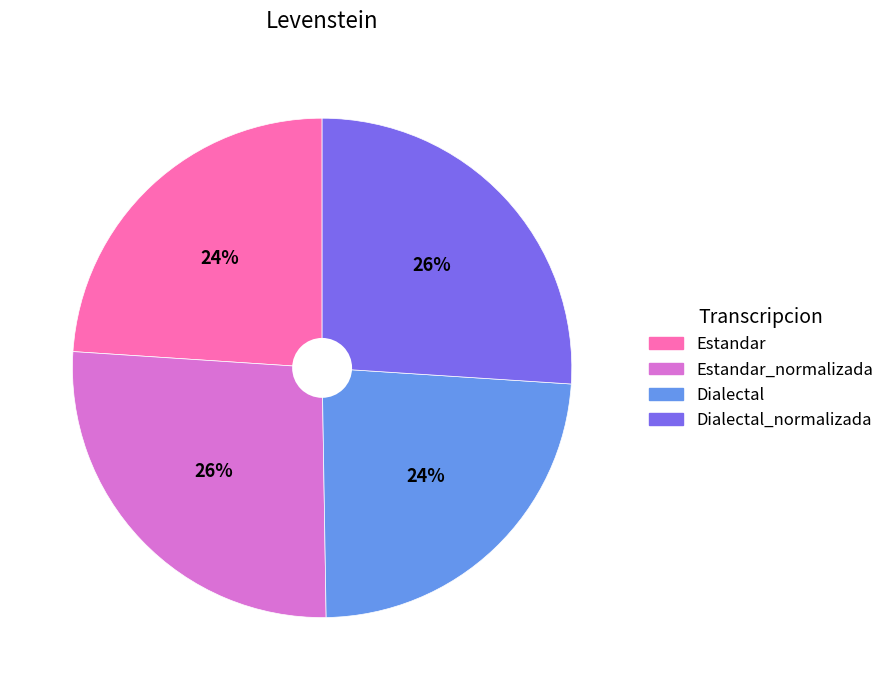

Is there any slice that represents more than half of the pie?

No